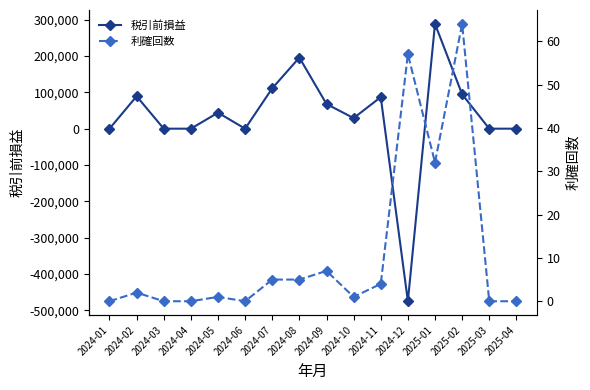

Rank the categories by 税引前損益 value from lowest to highest.

2024-12, 2024-01, 2024-03, 2024-04, 2024-06, 2025-03, 2025-04, 2024-10, 2024-05, 2024-09, 2024-11, 2024-02, 2025-02, 2024-07, 2024-08, 2025-01